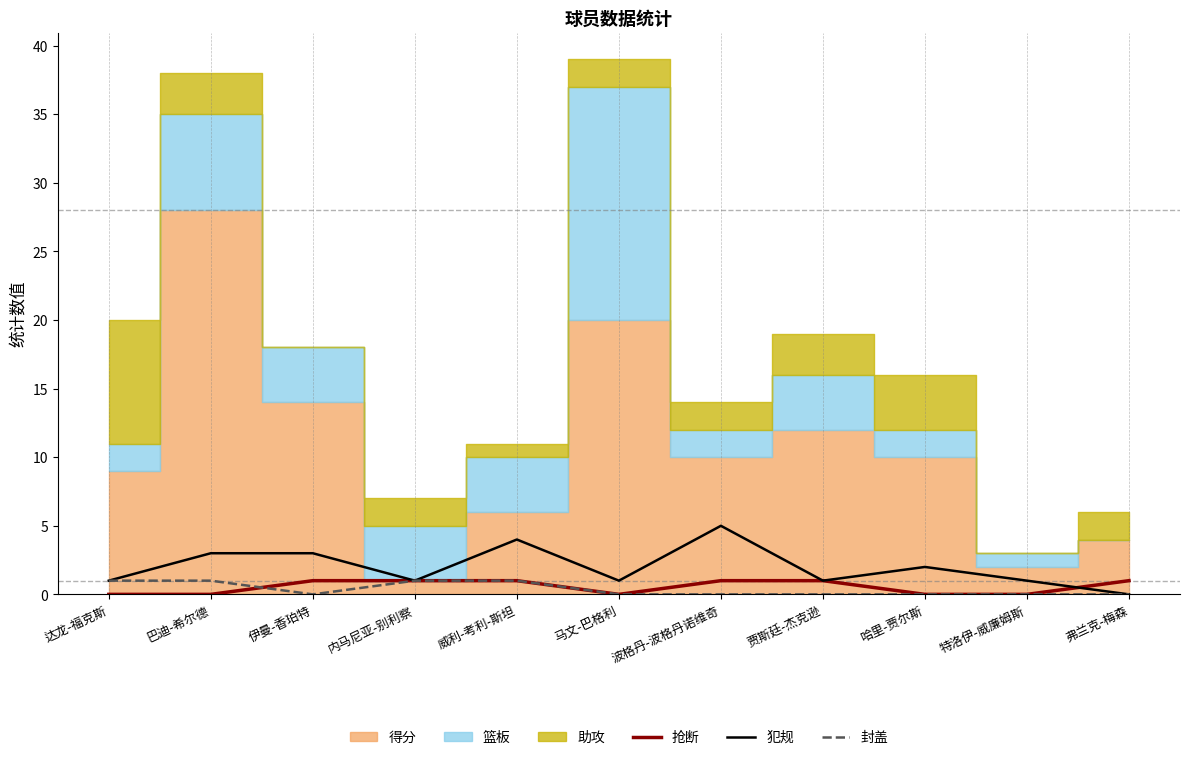

The 抢断 series shows 0 at 达龙-福克斯. True or false?

True